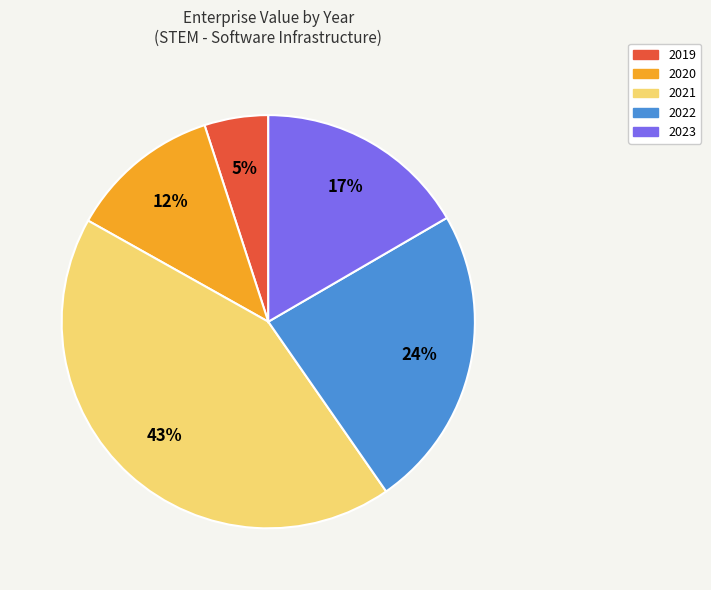

To the nearest percent, what portion does 2023 represent?

17%